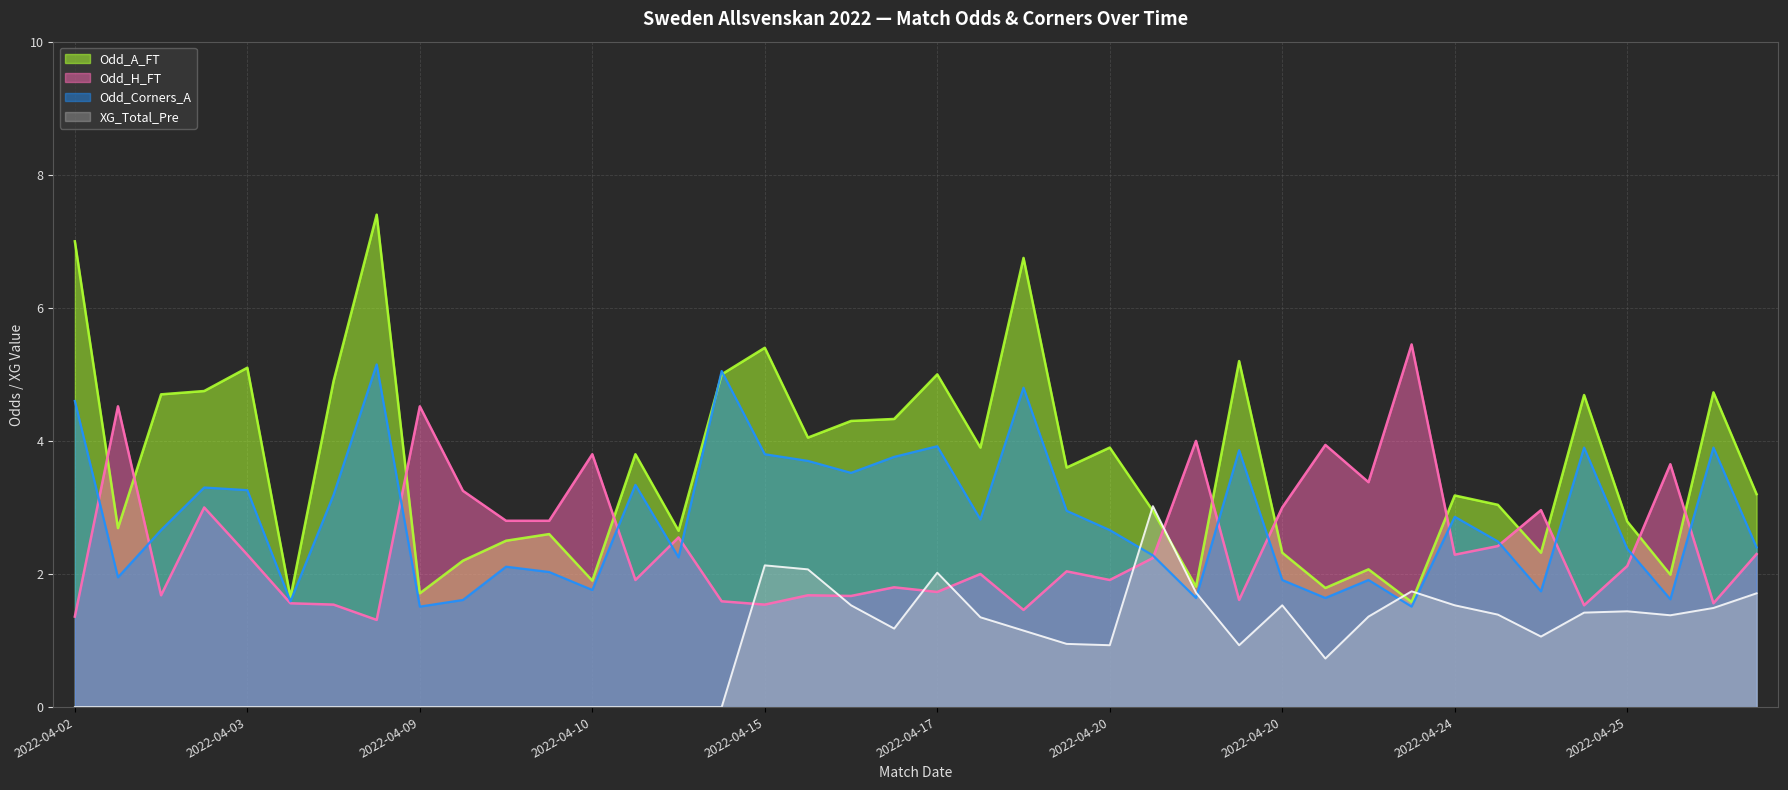

What is the difference between the Odd_Corners_A values at 26 and 15?

3.4